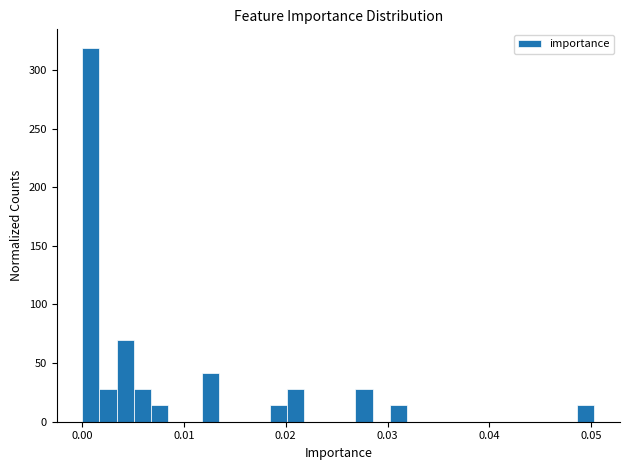

Around what value on the x-axis is the tallest bar? Give the approximate position of its centre, as read against the axis.

0.001